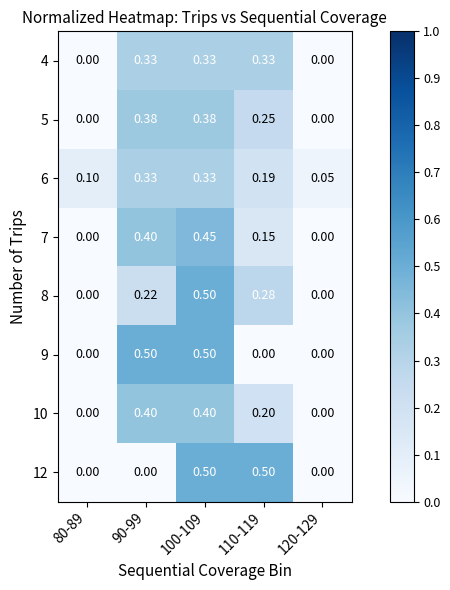

What is the spread (max minus min) of values at 100-109?

0.2